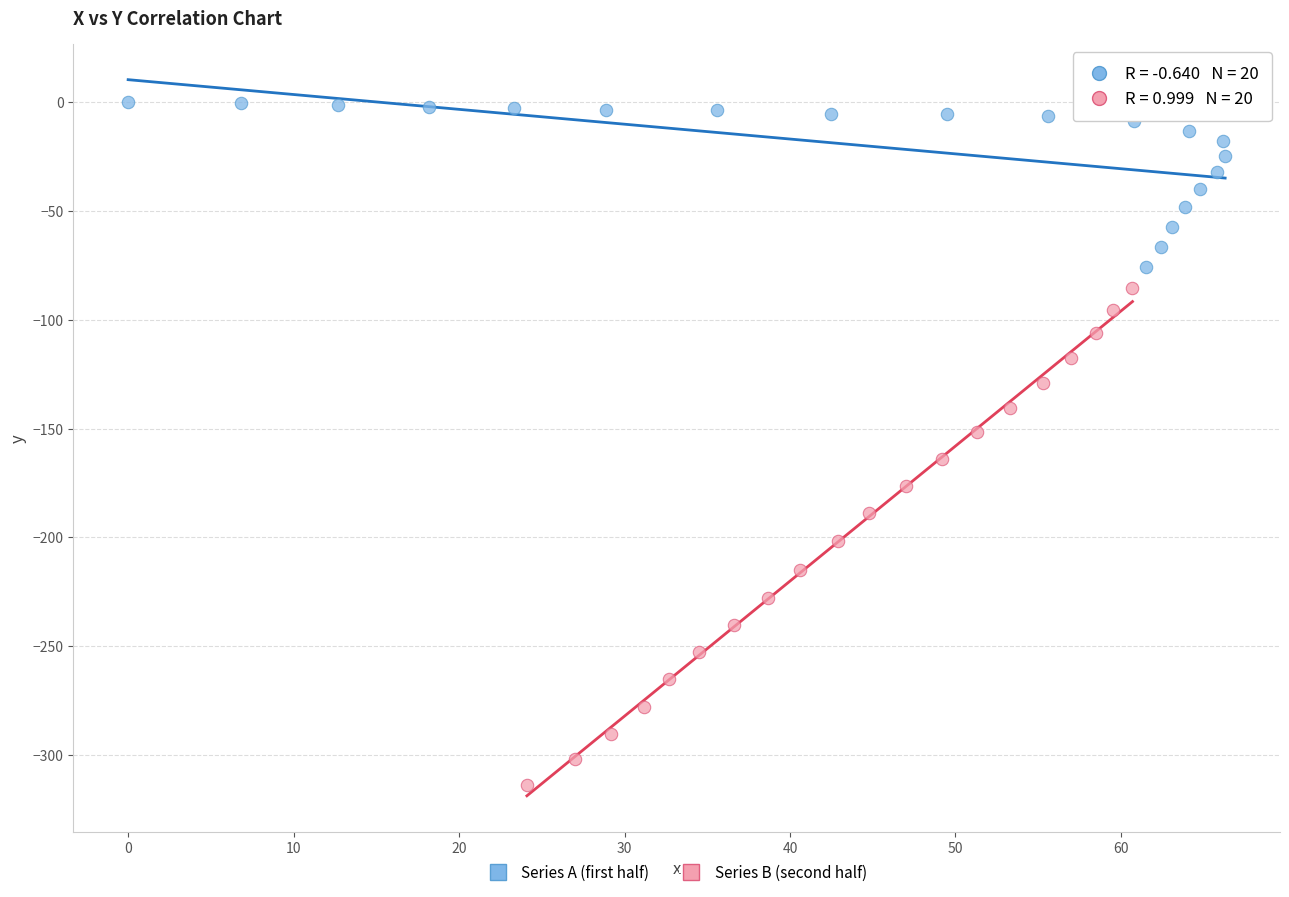

What are all the series names shown in the legend?

Series A (first half), Series B (second half)